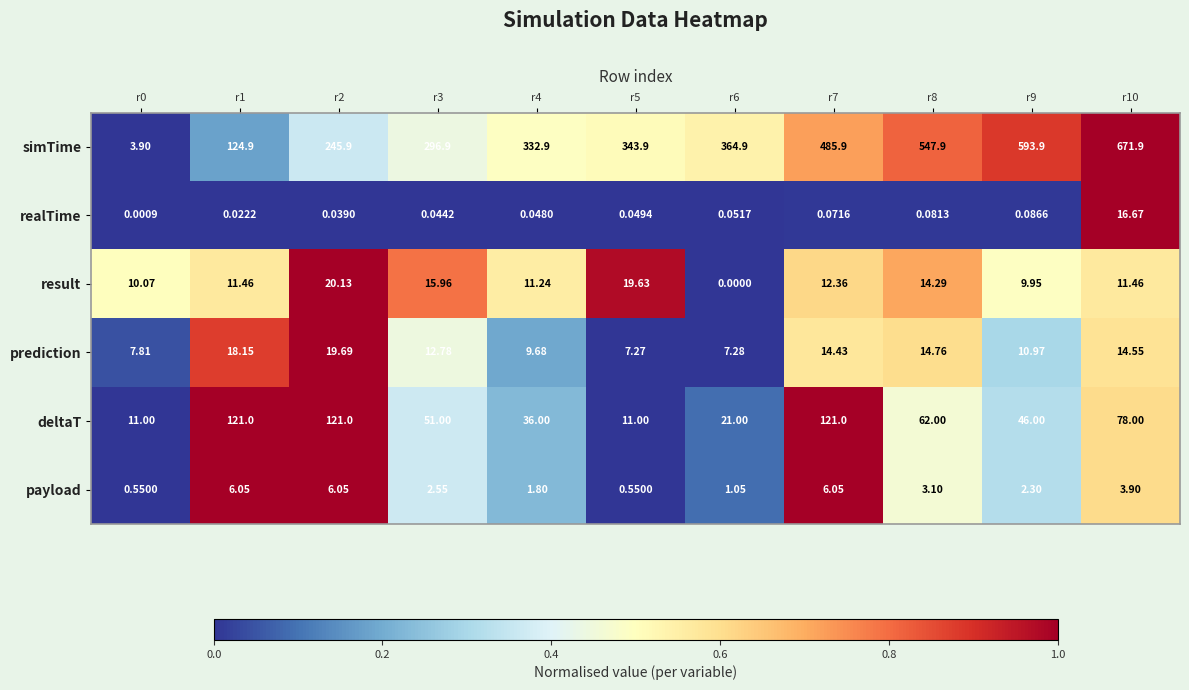

List the series in order of their peak value, highest first.

simTime, deltaT, result, prediction, realTime, payload